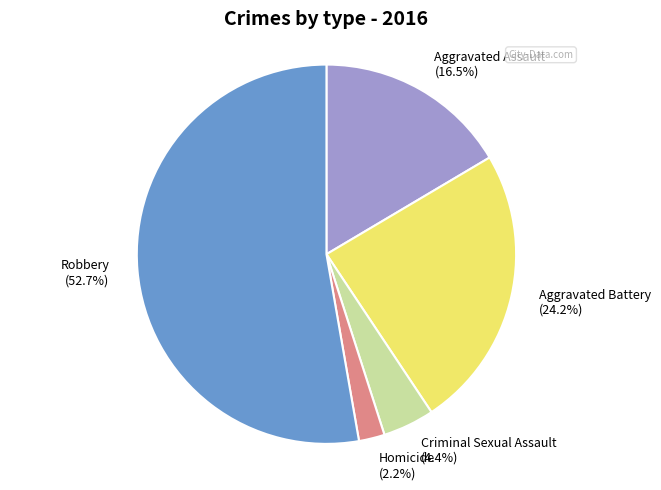

To the nearest percent, what is the difference between the Robbery and Criminal Sexual Assault slice percentages?

48%